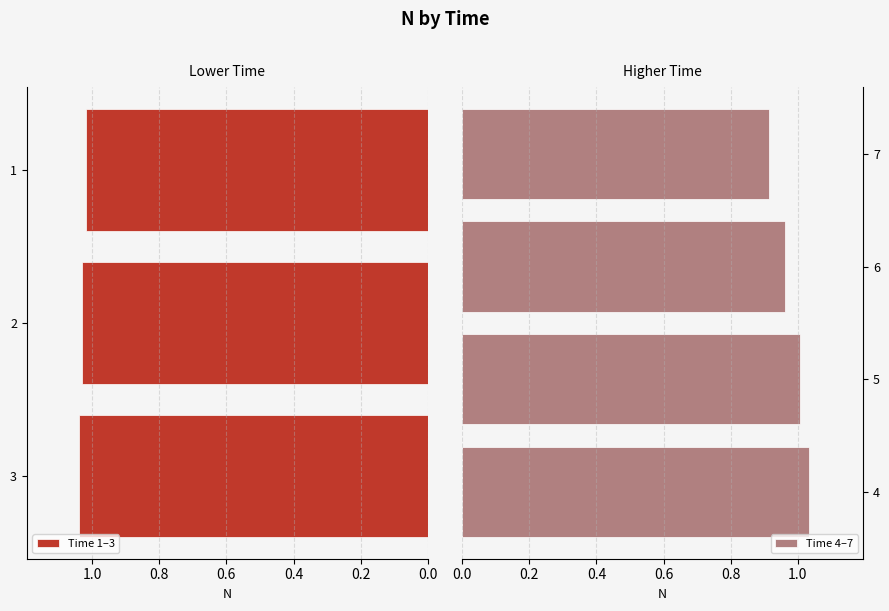

Reading right to left, transcribe all the data shown in this chart.

7=0.9	6=1.0	5=1.0	4=1.0	3=1.0	2=1.0	1=1.0